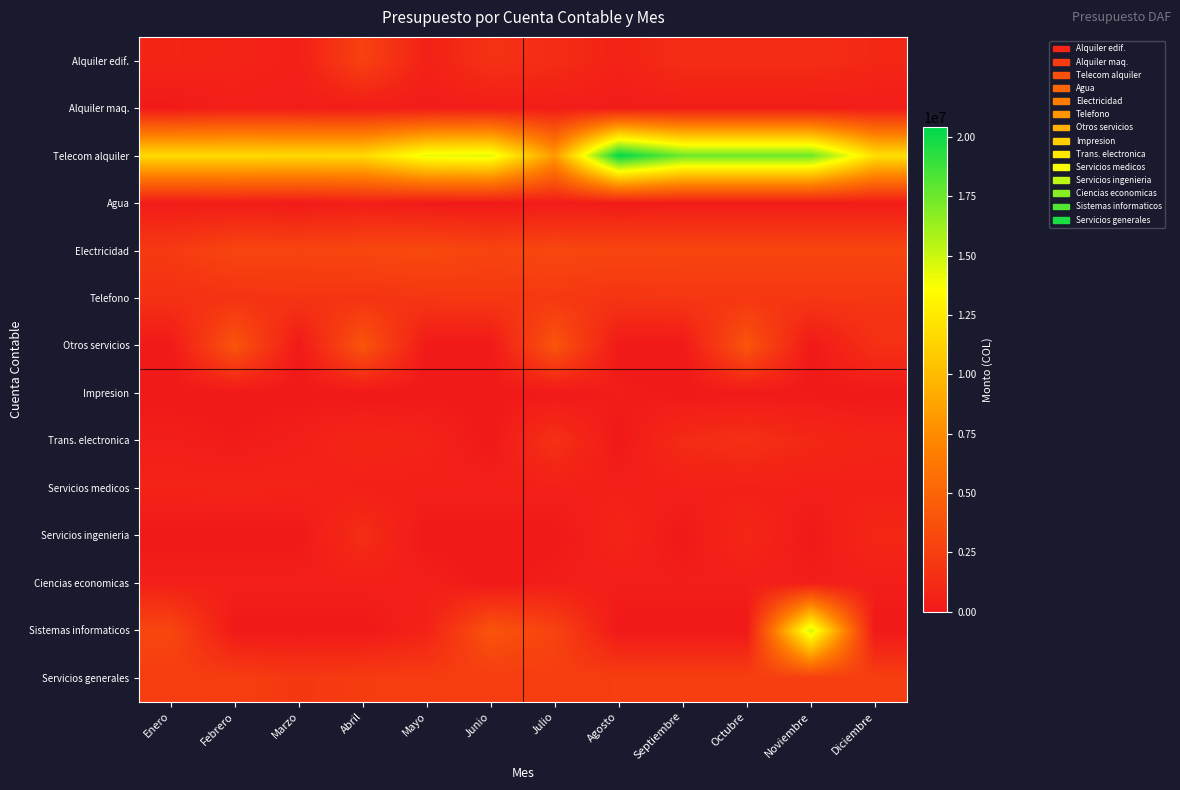

Which series has the largest total across all categories?

Telecom alquiler